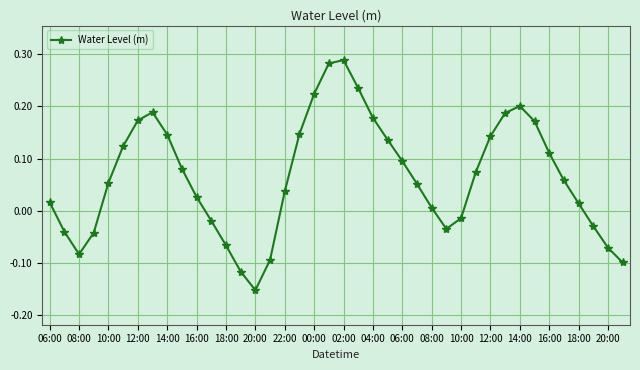

Does the chart display data point markers on the line(s)?

Yes